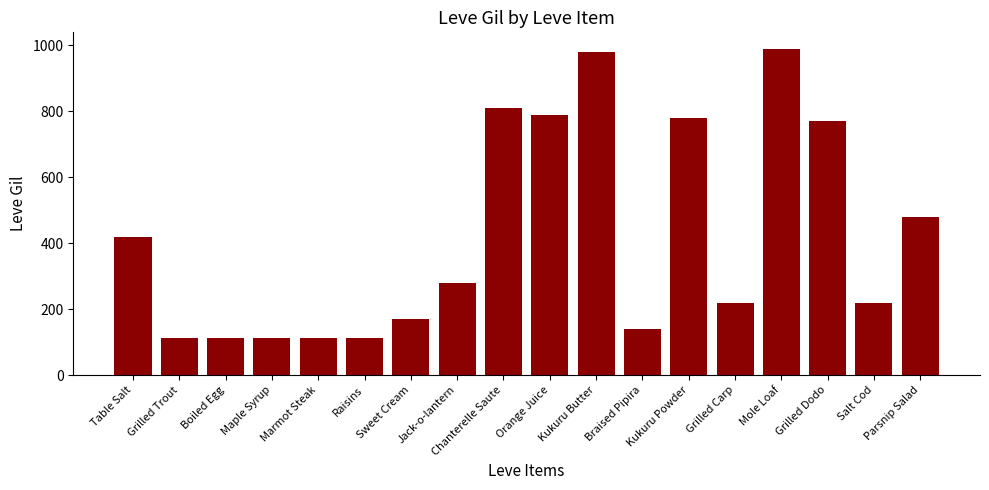

Does the chart contain stacked bars?

No